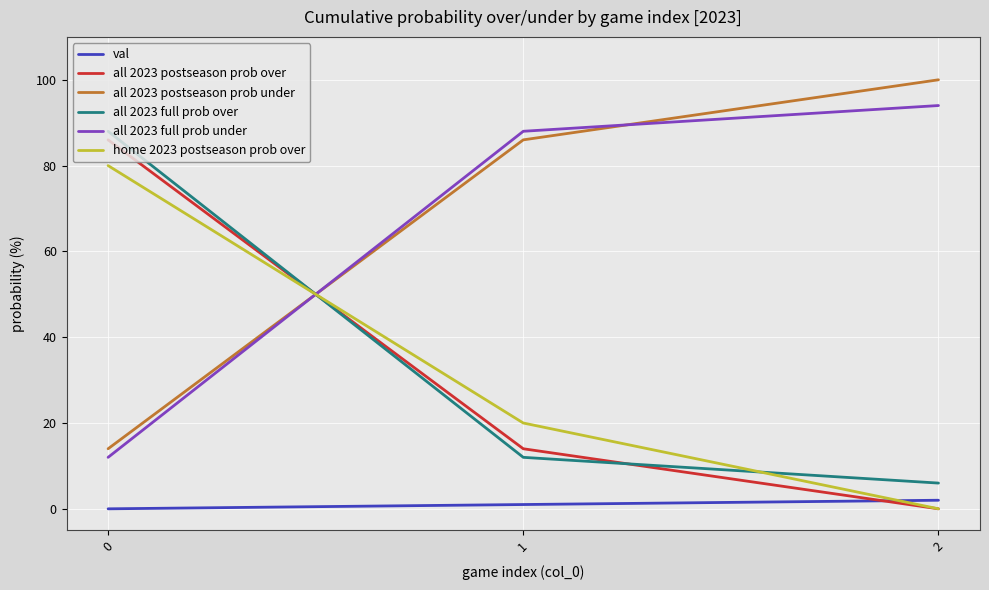

What are all the series names shown in the legend?

val, all 2023 postseason prob over, all 2023 postseason prob under, all 2023 full prob over, all 2023 full prob under, home 2023 postseason prob over